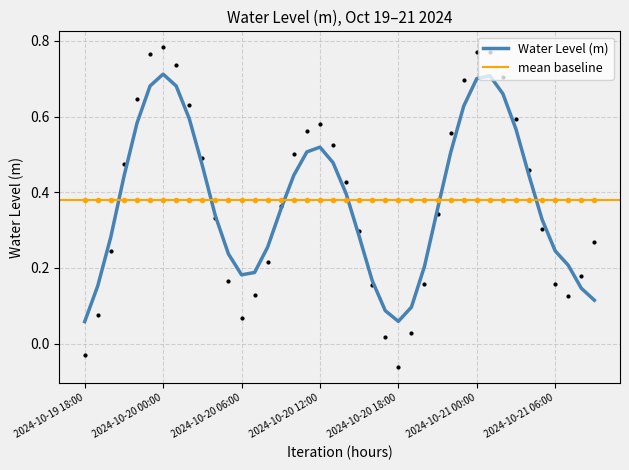

At which label is the value closest to 0?

2024-10-20 17:00